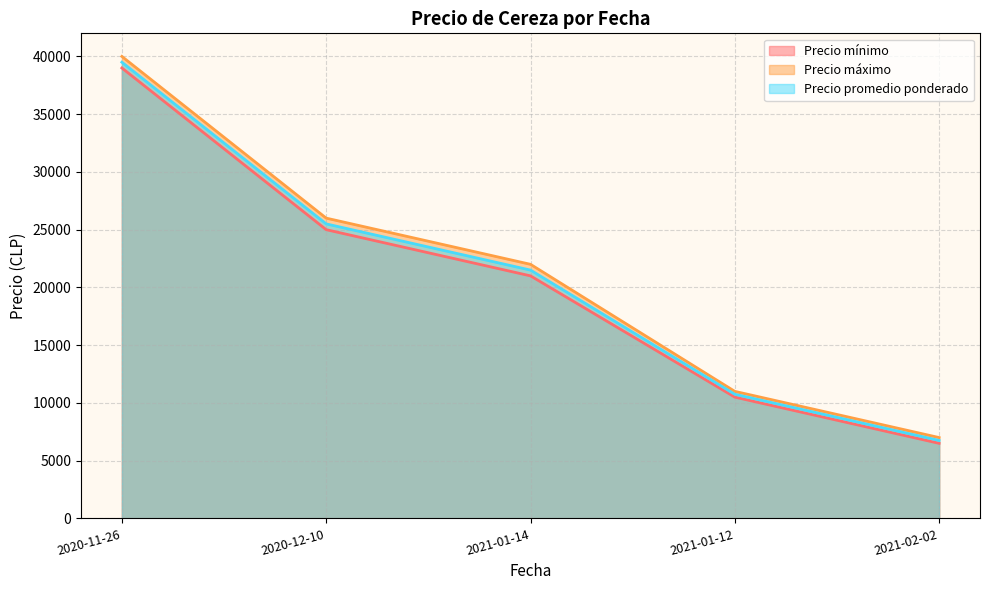

What is the label of the 2nd point from the left?

2020-12-10